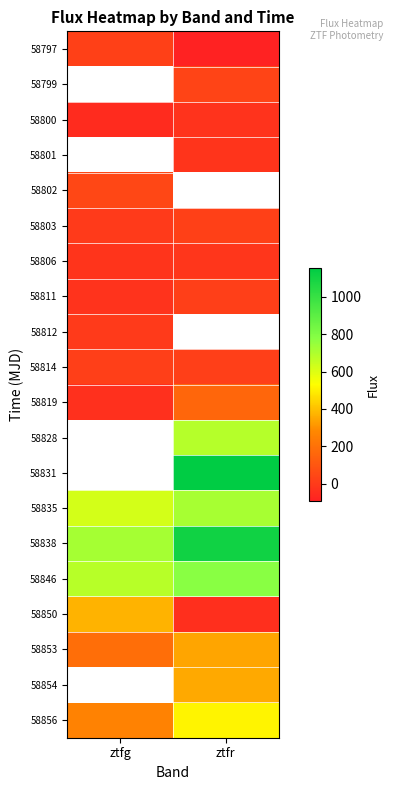

Rank the series by their maximum value, from highest to lowest.

58799, 58801, 58828, 58831, 58838, 58846, 58835, 58850, 58853, 58819, 58802, 58797, 58803, 58811, 58814, 58812, 58806, 58800, 58854, 58856